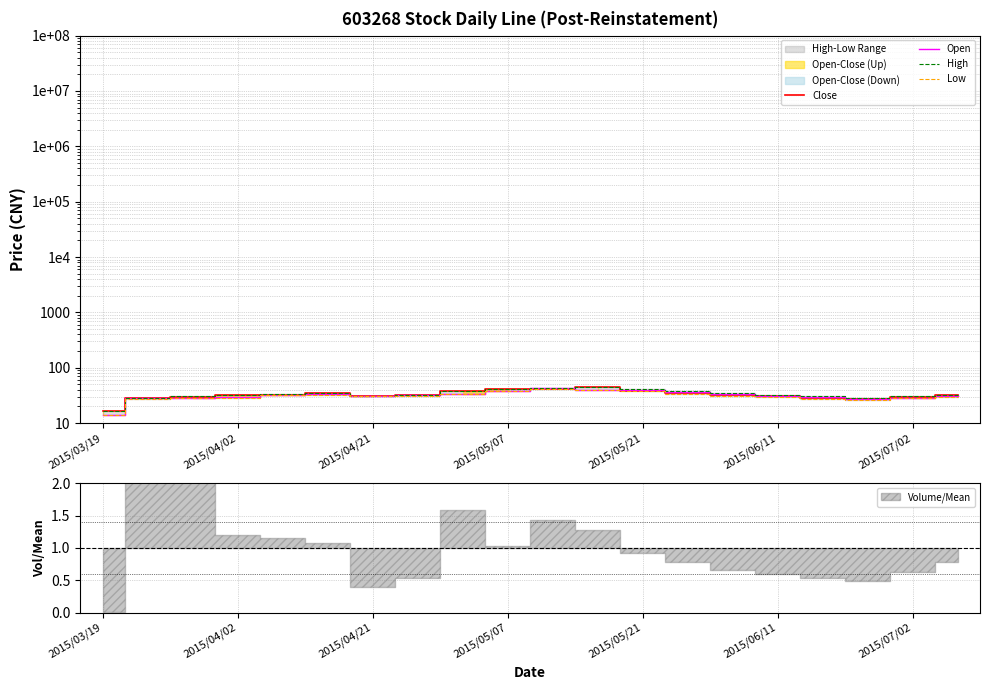

What is the average value of the High series?

33.8